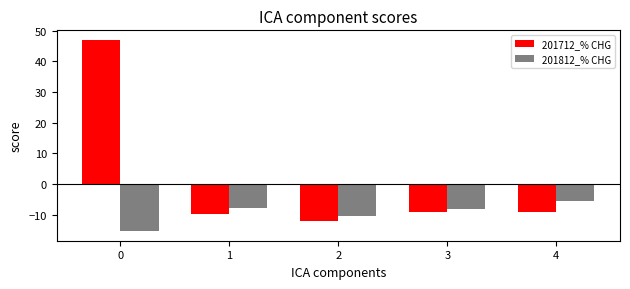

Rank the series by their maximum value, from highest to lowest.

201712_% CHG, 201812_% CHG